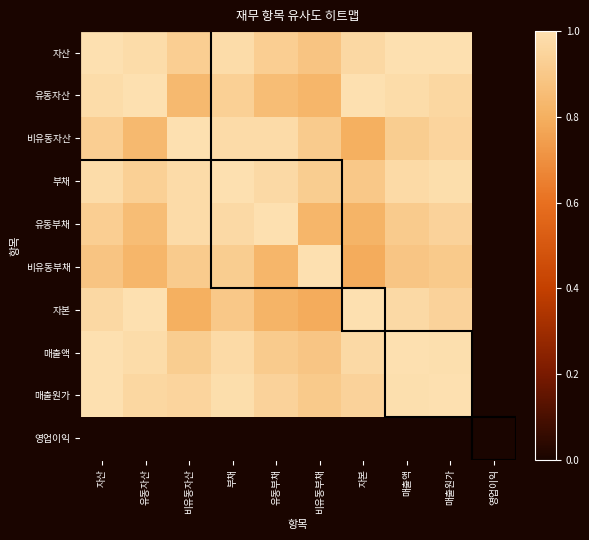

What is the spread (max minus min) of values at 비유동부채?

1.0